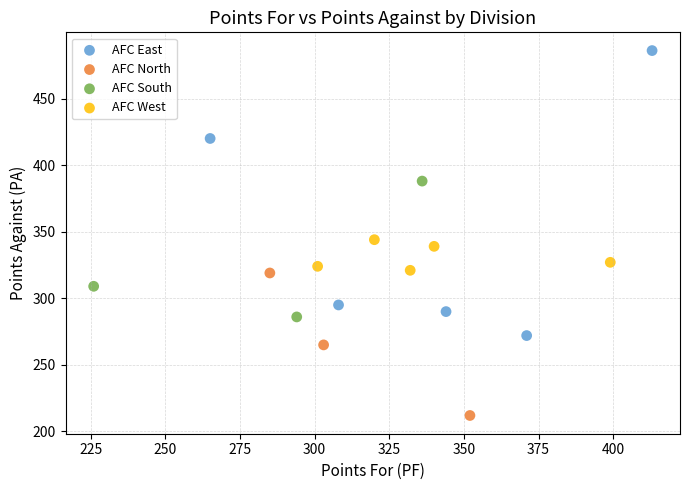

Which series reaches the minimum Y coordinate?

AFC North